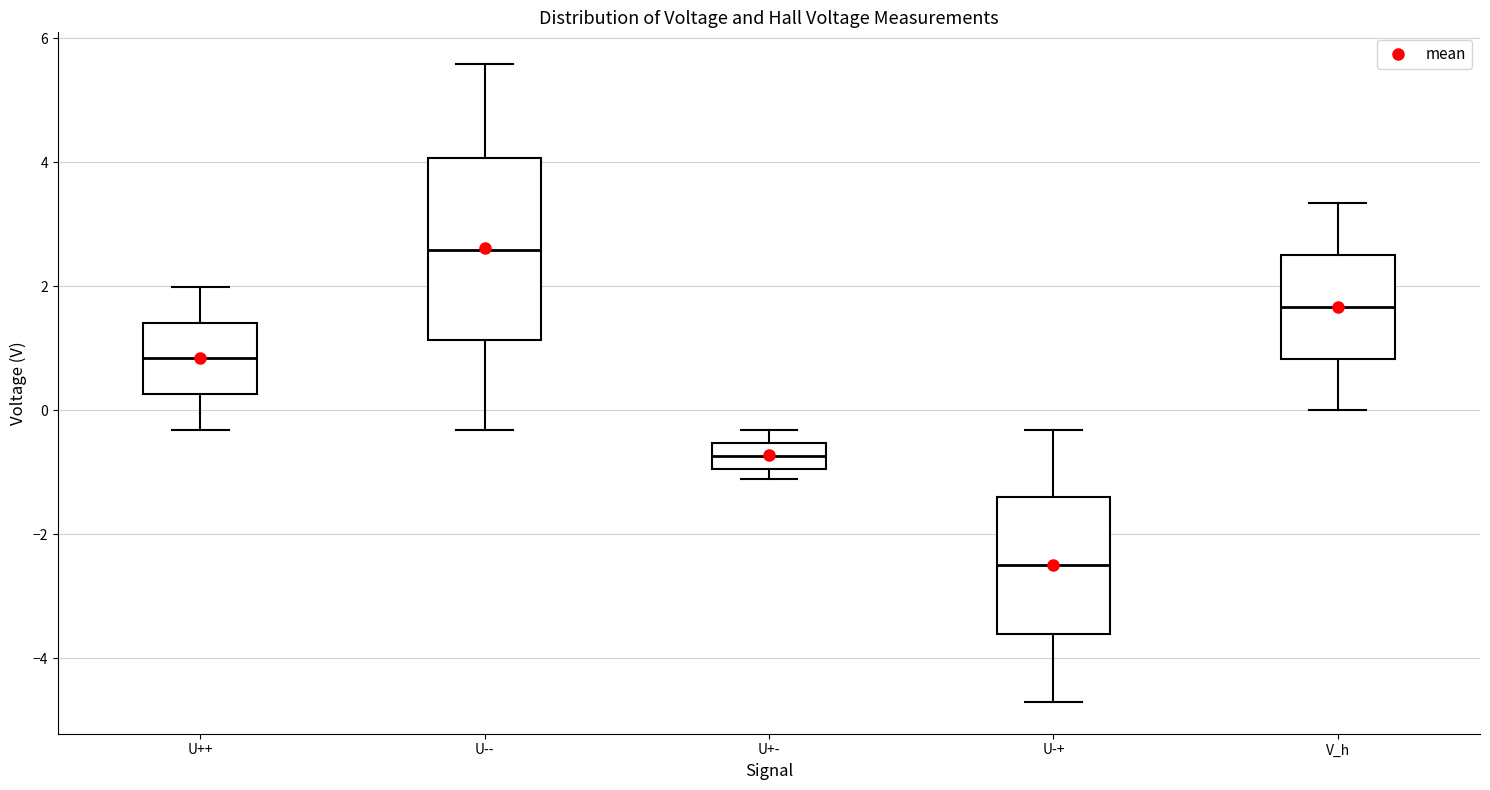

Comparing the boxes themselves (not the whiskers), which one is the tallest?

U--